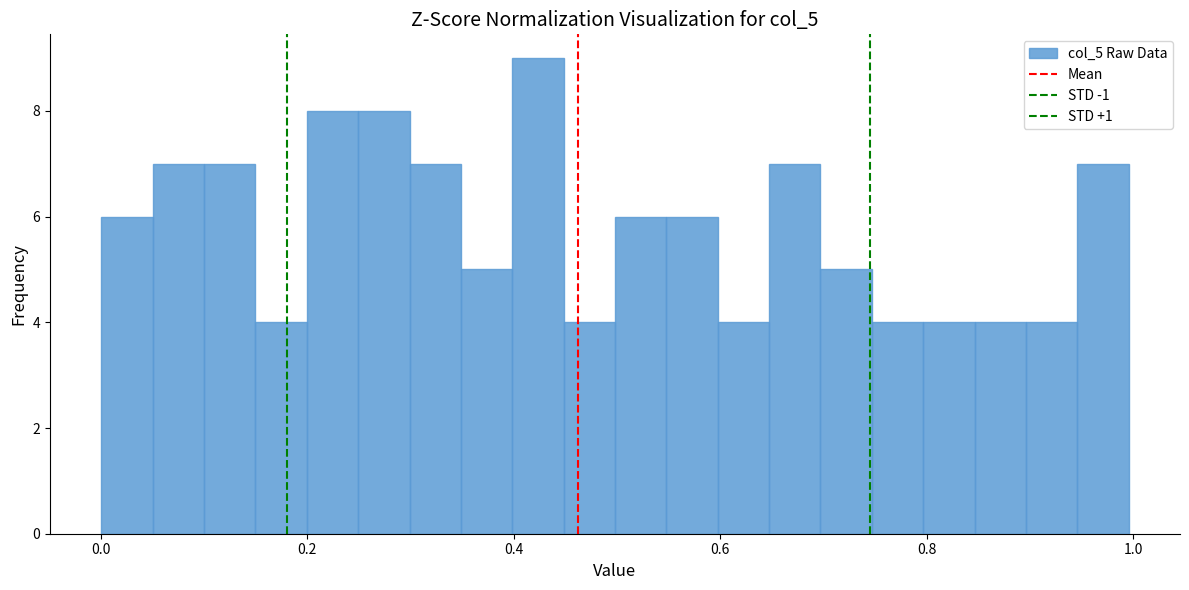

Around what value on the x-axis is the tallest bar? Give the approximate position of its centre, as read against the axis.

0.42